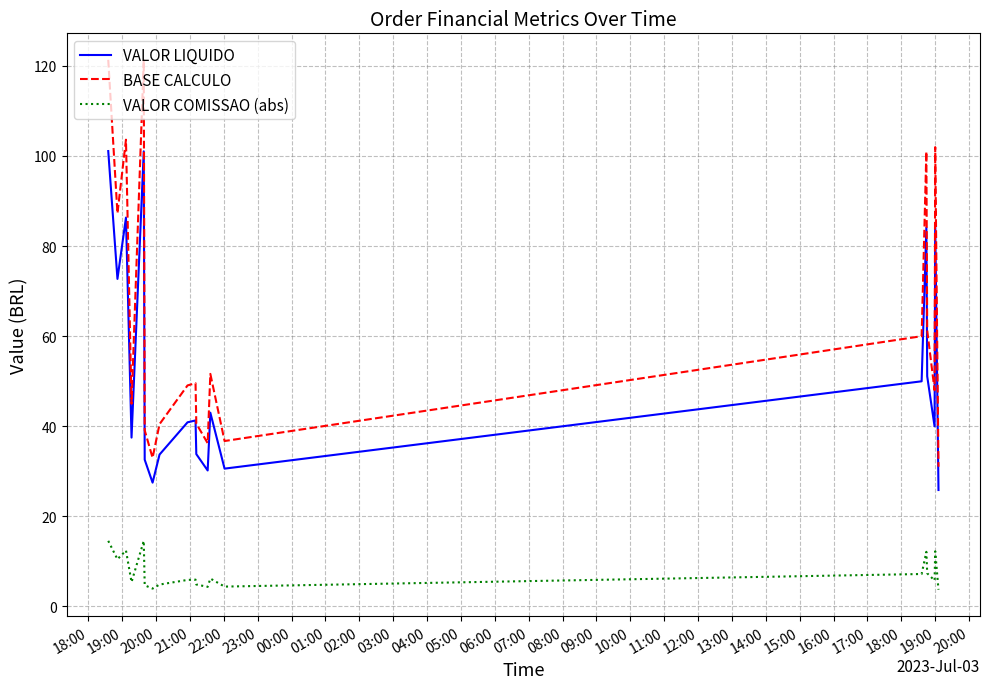

Count the number of categories in the chart.

20